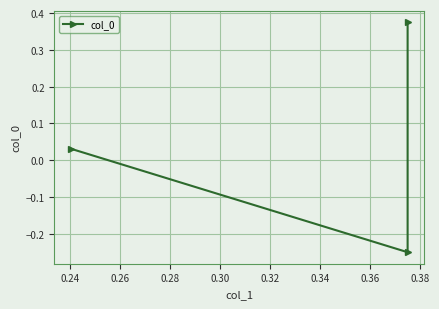

What is the difference between the values at 0.24 and 0.26?

0.3